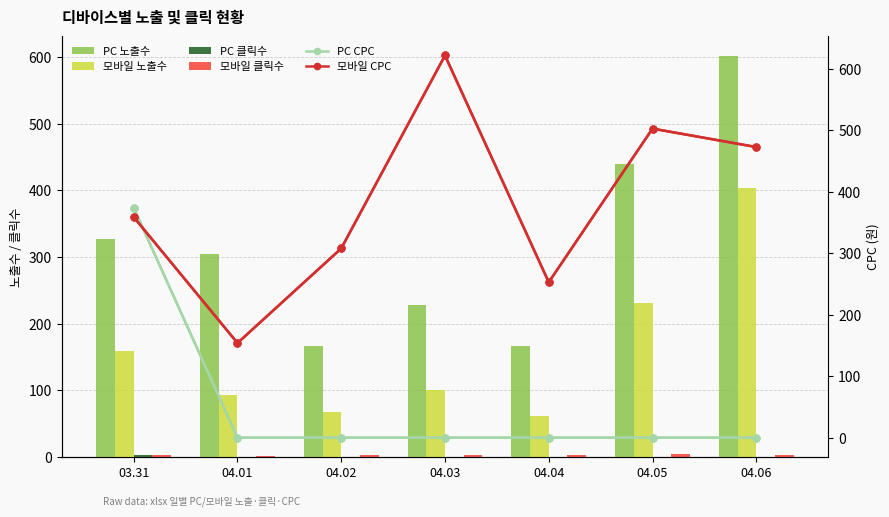

Reading left to right, what are all the values shown in this chart?

PC 노출수: 03.31=327	04.01=304	04.02=167	04.03=228	04.04=166	04.05=440	04.06=601
모바일 노출수: 03.31=159	04.01=92	04.02=67	04.03=100	04.04=61	04.05=231	04.06=403
PC 클릭수: 03.31=2	04.01=0	04.02=0	04.03=0	04.04=0	04.05=0	04.06=0
모바일 클릭수: 03.31=3	04.01=1	04.02=2	04.03=2	04.04=2	04.05=4	04.06=2
PC CPC: 03.31=374	04.01=0	04.02=0	04.03=0	04.04=0	04.05=0	04.06=0
모바일 CPC: 03.31=359	04.01=154	04.02=308	04.03=622	04.04=253	04.05=503	04.06=473